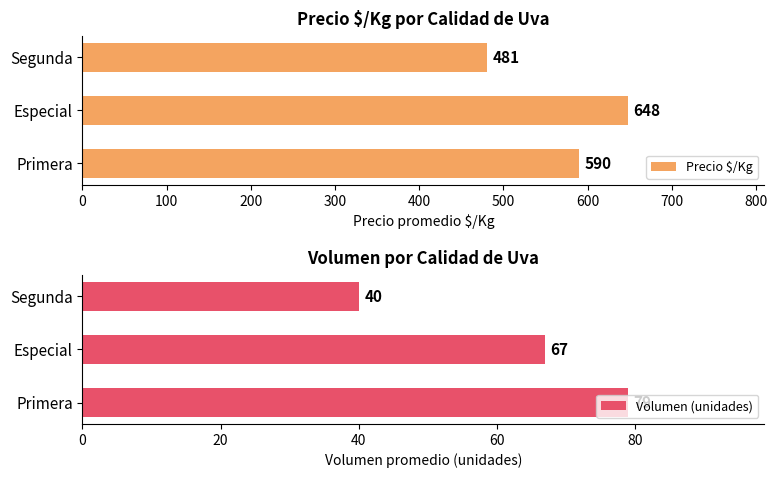

Read the Precio $/Kg value at Primera.

590